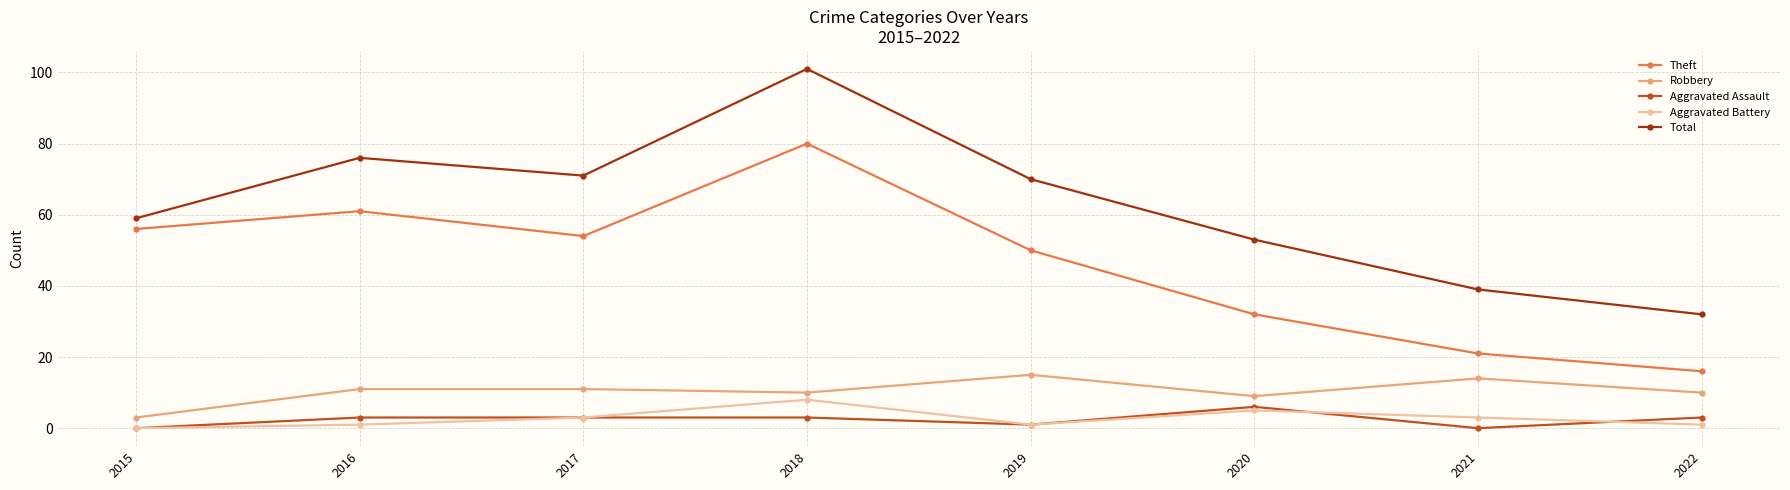

Where is the first local minimum for Total?

2017